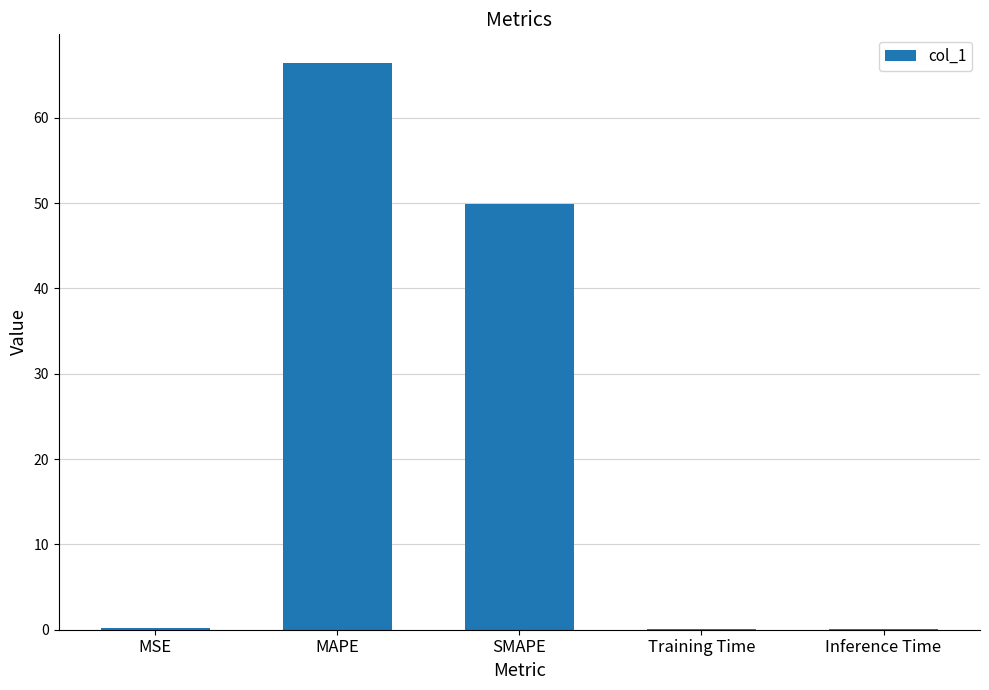

Read the value at SMAPE.

49.9